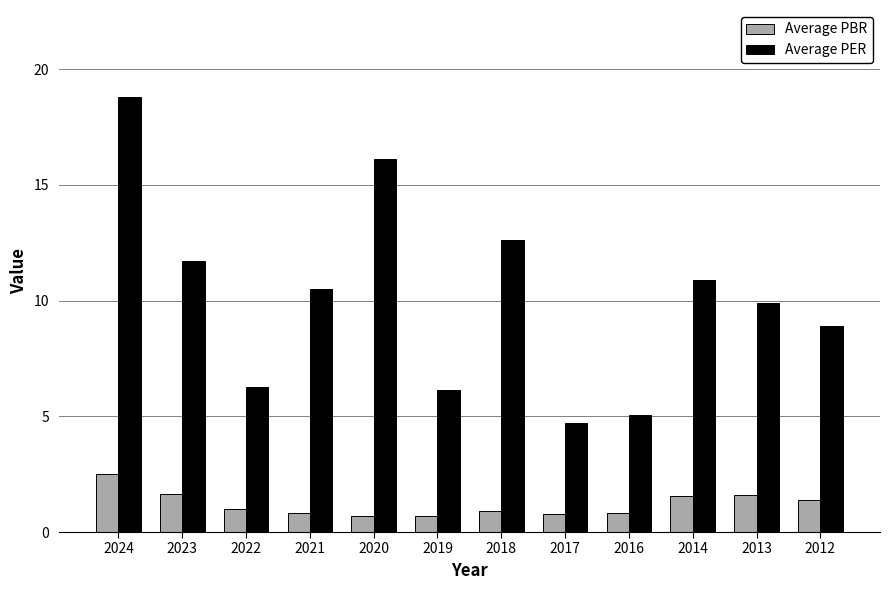

True or false: Average PBR has a value of 1.6 at 2023.

True